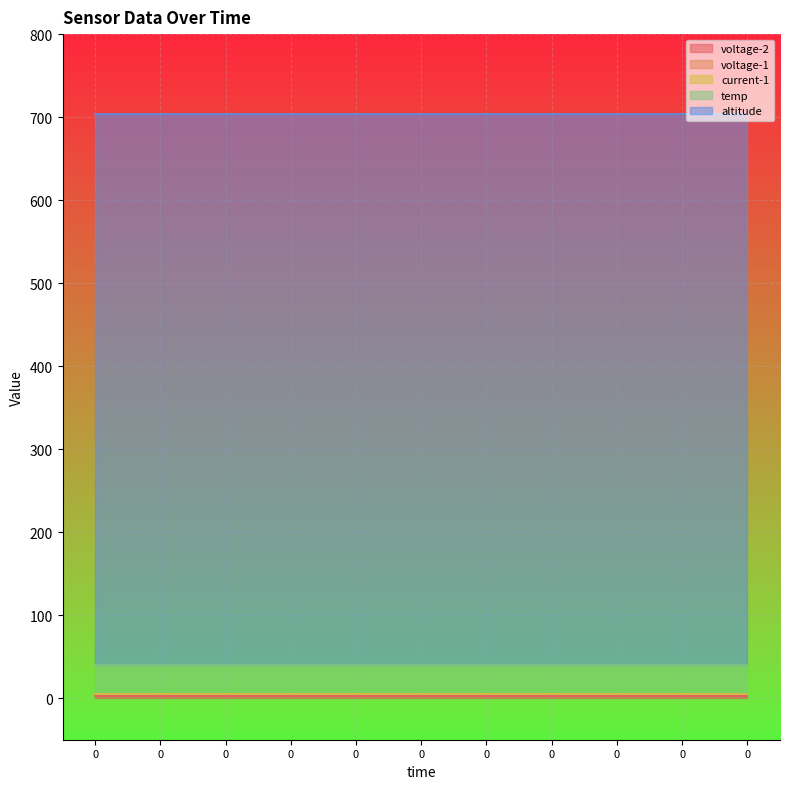

What is the highest value of the temp series?

34.5